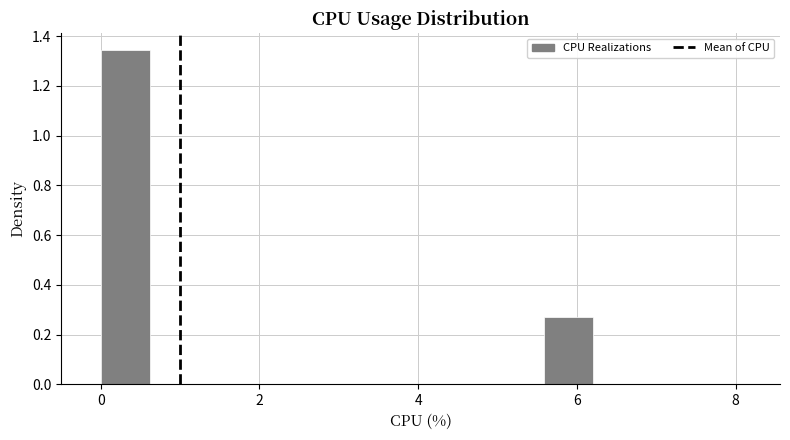

Around what value on the x-axis is the tallest bar? Give the approximate position of its centre, as read against the axis.

0.4